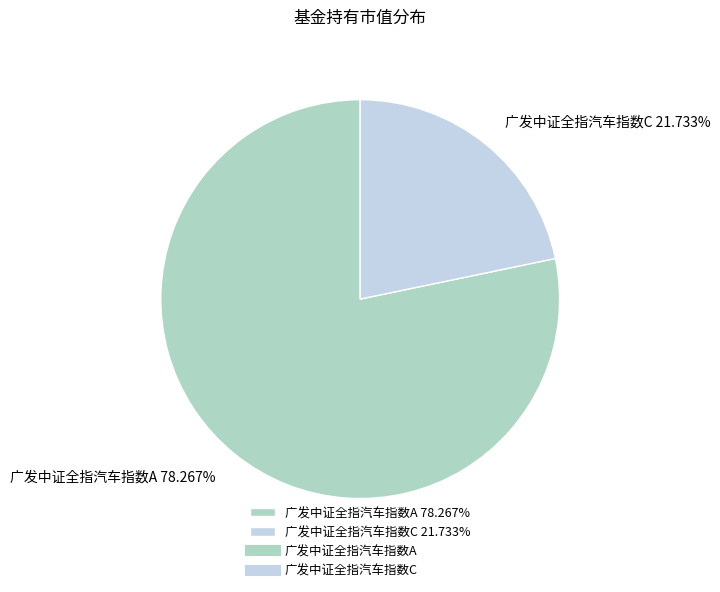

Is it true that 广发中证全指汽车指数A is 78% of the pie?

True